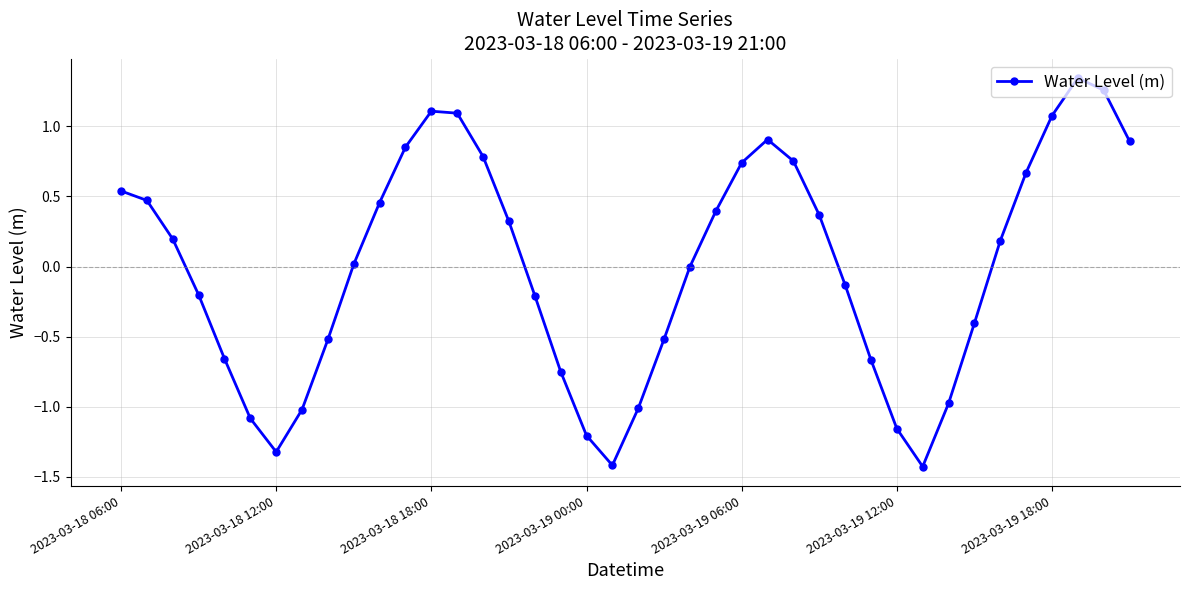

Is this an area chart (filled region under the line)?

No